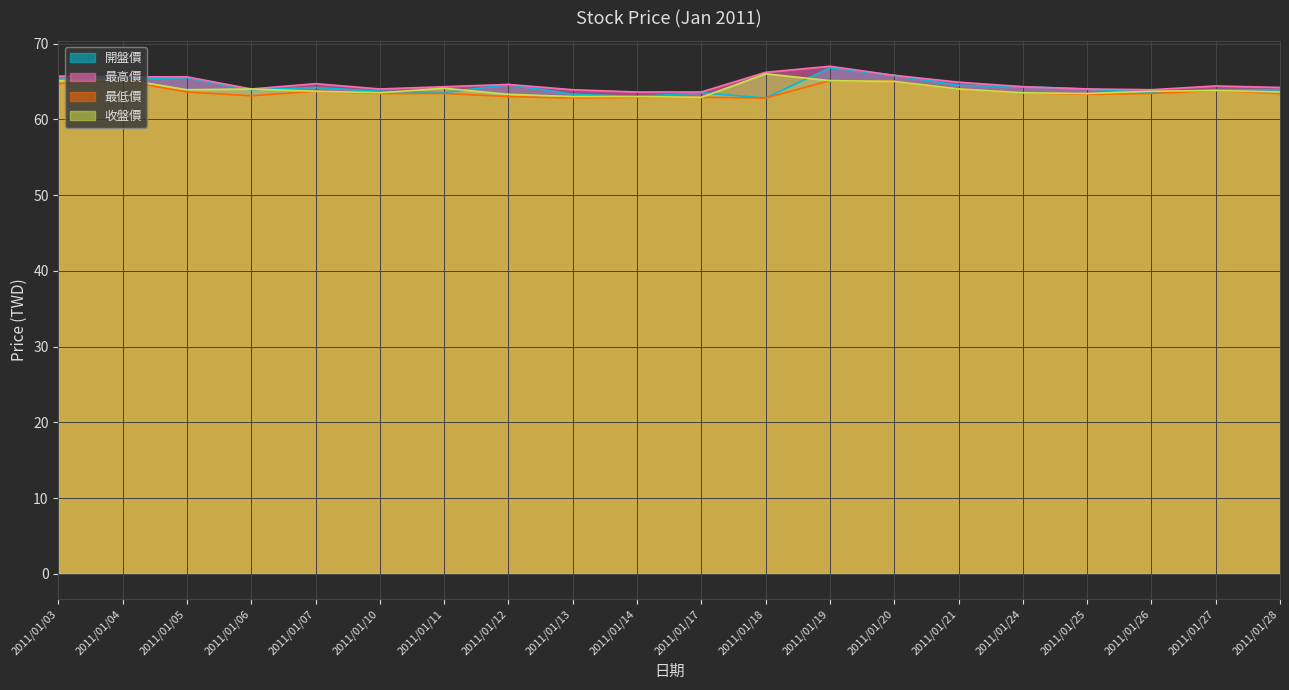

Reading right to left, list all the values displayed in this chart.

開盤價: 2011/01/28=63.9	2011/01/27=63.9	2011/01/26=63.5	2011/01/25=64.0	2011/01/24=64.3	2011/01/21=64.5	2011/01/20=65.8	2011/01/19=66.8	2011/01/18=62.8	2011/01/17=63.5	2011/01/14=63.0	2011/01/13=63.3	2011/01/12=64.6	2011/01/11=63.5	2011/01/10=63.7	2011/01/07=64.2	2011/01/06=63.9	2011/01/05=65.5	2011/01/04=65.3	2011/01/03=65.5
最高價: 2011/01/28=64.2	2011/01/27=64.4	2011/01/26=63.9	2011/01/25=64.0	2011/01/24=64.3	2011/01/21=64.9	2011/01/20=65.8	2011/01/19=67.0	2011/01/18=66.2	2011/01/17=63.6	2011/01/14=63.6	2011/01/13=63.9	2011/01/12=64.6	2011/01/11=64.3	2011/01/10=64.0	2011/01/07=64.7	2011/01/06=64.0	2011/01/05=65.6	2011/01/04=65.6	2011/01/03=65.7
最低價: 2011/01/28=63.4	2011/01/27=63.8	2011/01/26=63.4	2011/01/25=63.3	2011/01/24=63.5	2011/01/21=64.0	2011/01/20=65.0	2011/01/19=65.1	2011/01/18=62.8	2011/01/17=62.9	2011/01/14=62.9	2011/01/13=62.8	2011/01/12=63.0	2011/01/11=63.4	2011/01/10=63.4	2011/01/07=63.7	2011/01/06=63.1	2011/01/05=63.6	2011/01/04=65.1	2011/01/03=64.7
收盤價: 2011/01/28=63.6	2011/01/27=63.8	2011/01/26=63.7	2011/01/25=63.4	2011/01/24=63.5	2011/01/21=64.0	2011/01/20=65.0	2011/01/19=65.1	2011/01/18=66.0	2011/01/17=62.9	2011/01/14=63.0	2011/01/13=63.0	2011/01/12=63.3	2011/01/11=64.1	2011/01/10=63.5	2011/01/07=63.7	2011/01/06=64.0	2011/01/05=63.9	2011/01/04=65.3	2011/01/03=65.1